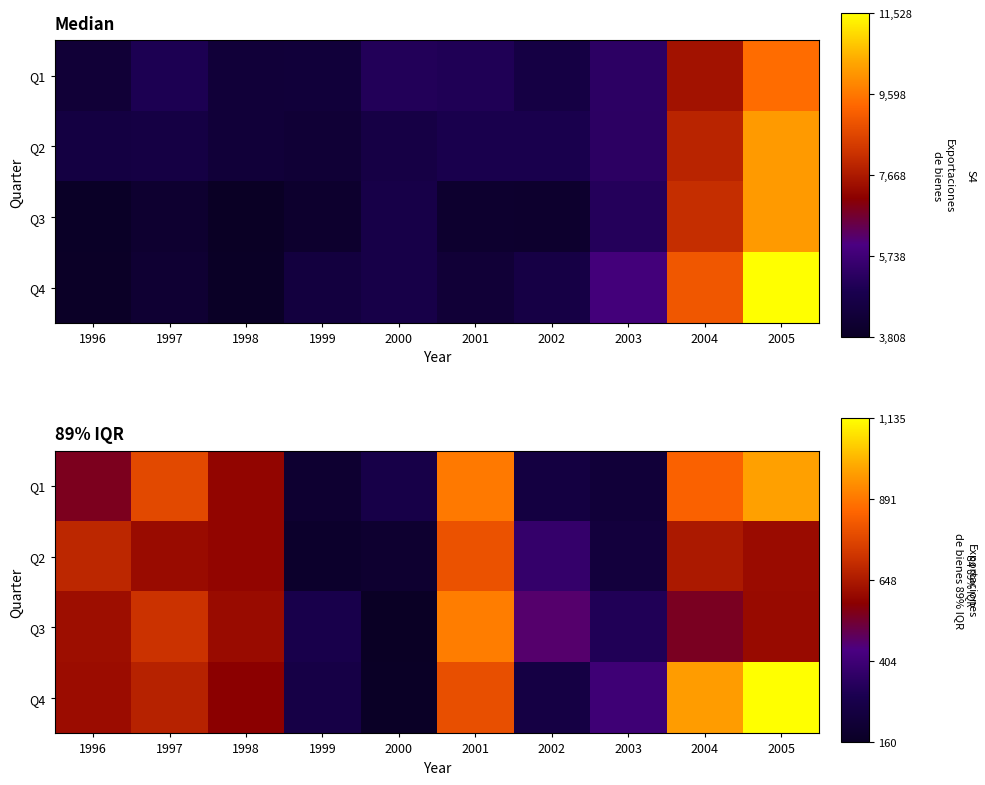

The Q1 series shows 370.8 at 2002. True or false?

False